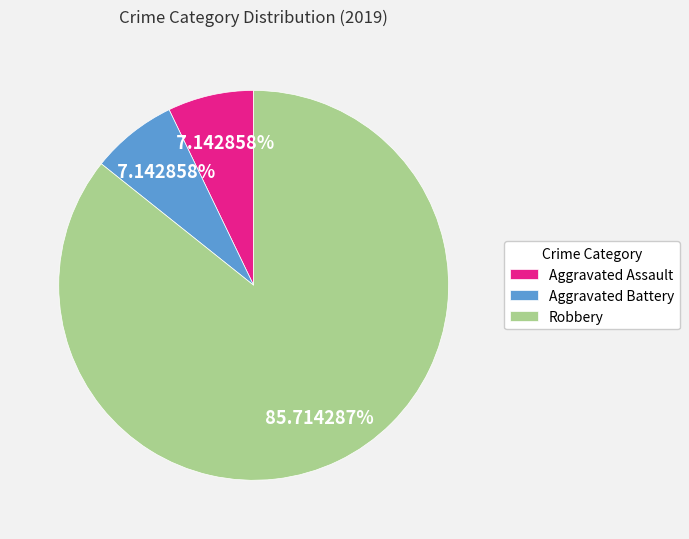

To the nearest percent, what percentage of the pie is Aggravated Assault?

7%